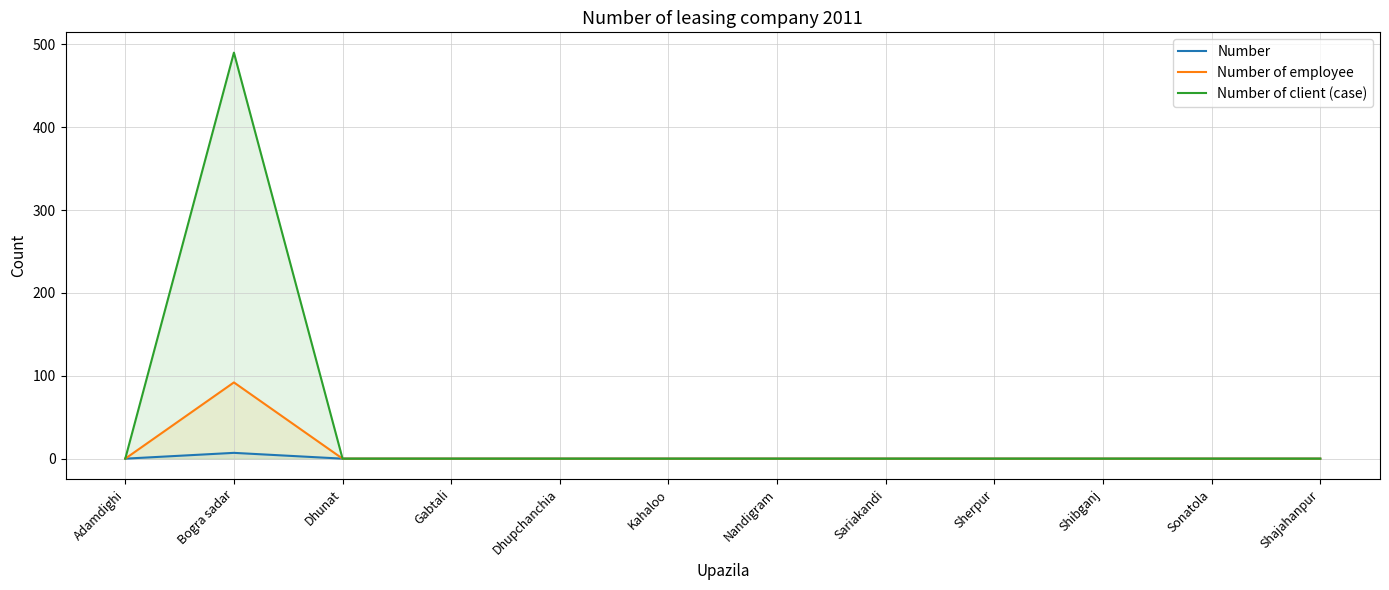

What are all the series names shown in the legend?

Number, Number of employee, Number of client (case)